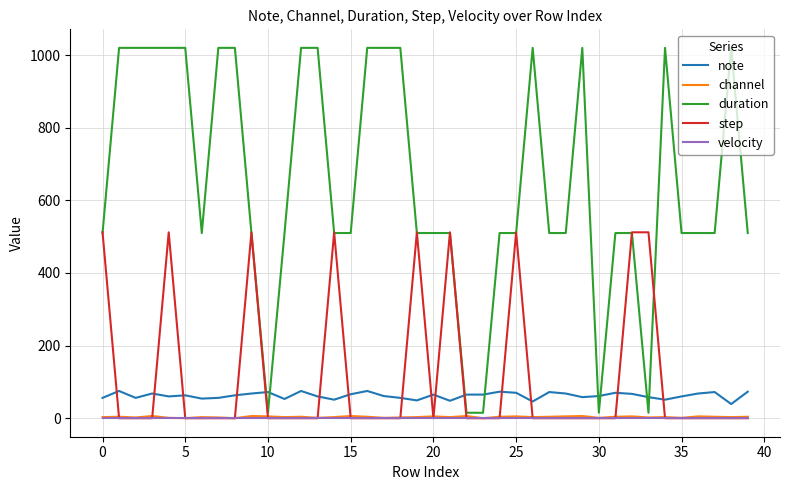

How many series are shown in this chart?

5